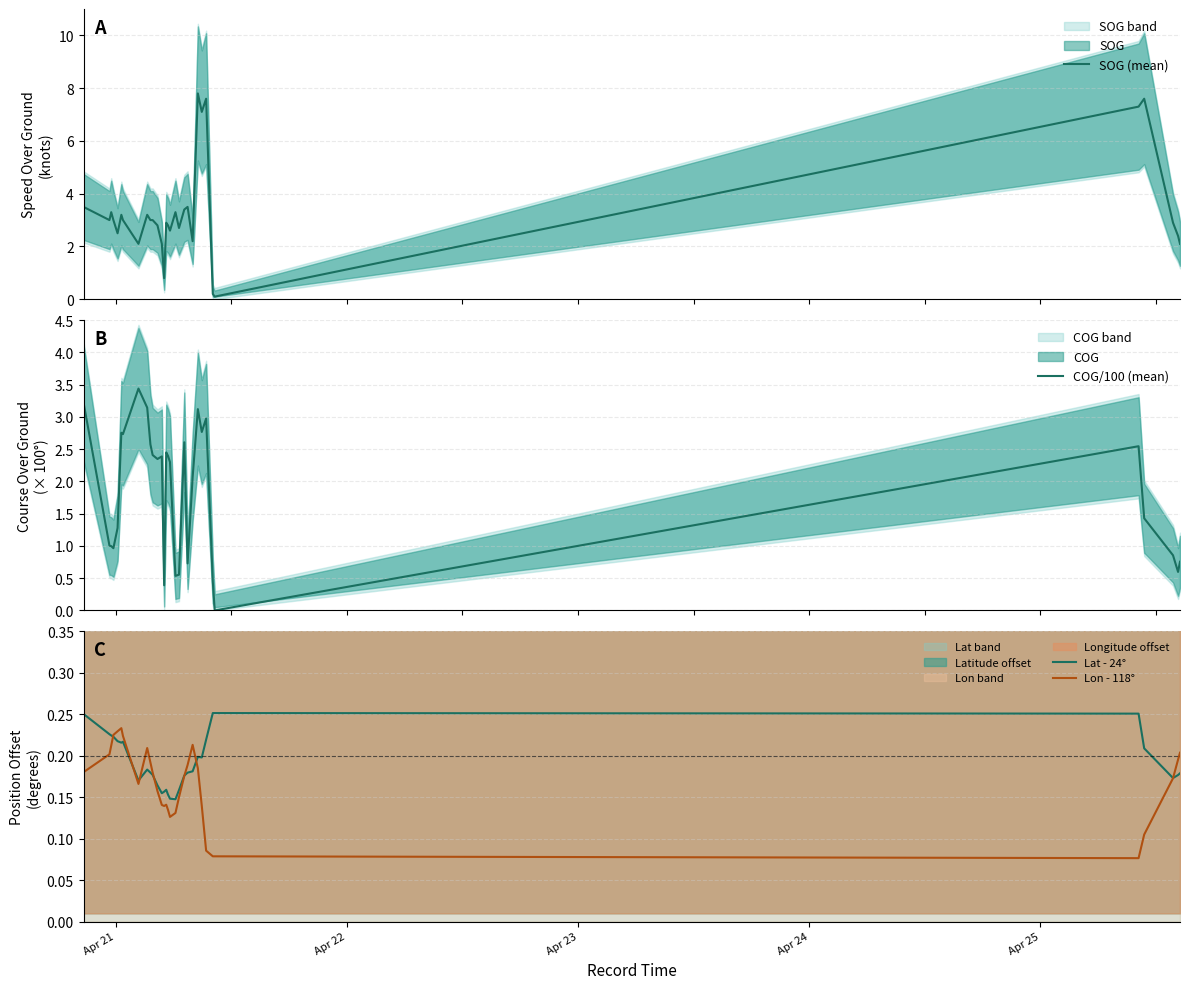

Does the chart have visible grid lines?

Yes